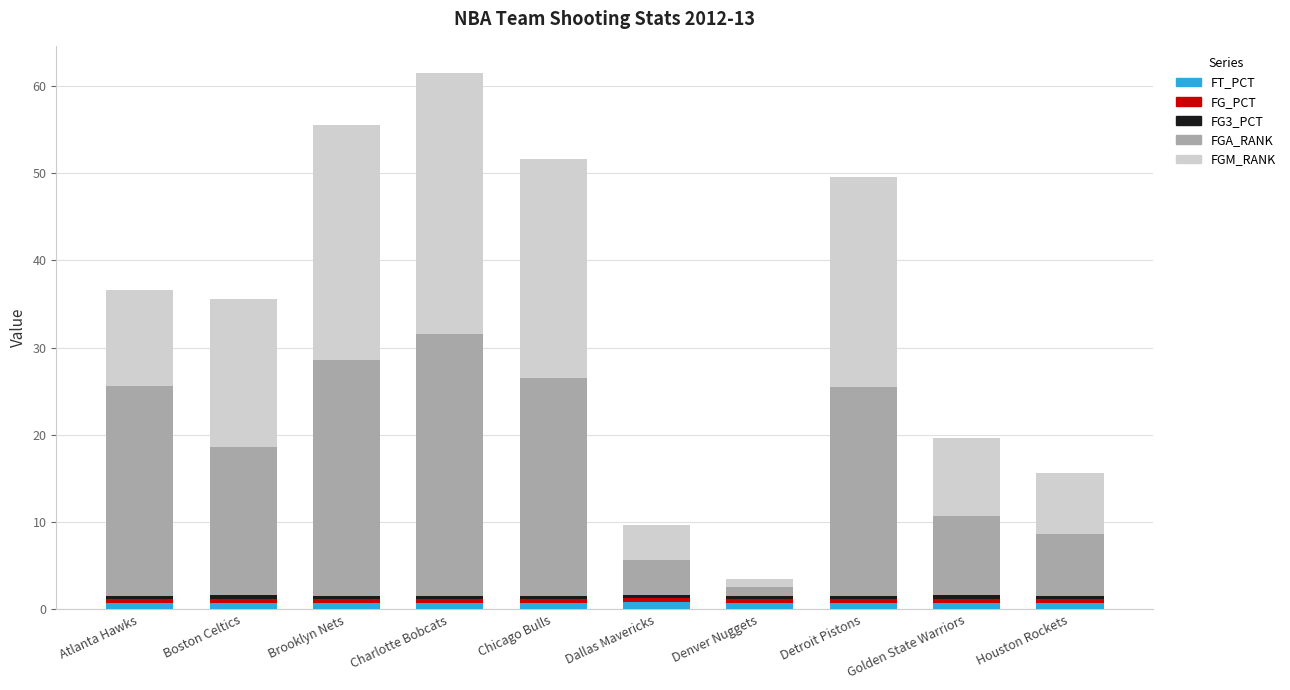

What is the sum of the FG3_PCT values at Golden State Warriors and Denver Nuggets?

0.7